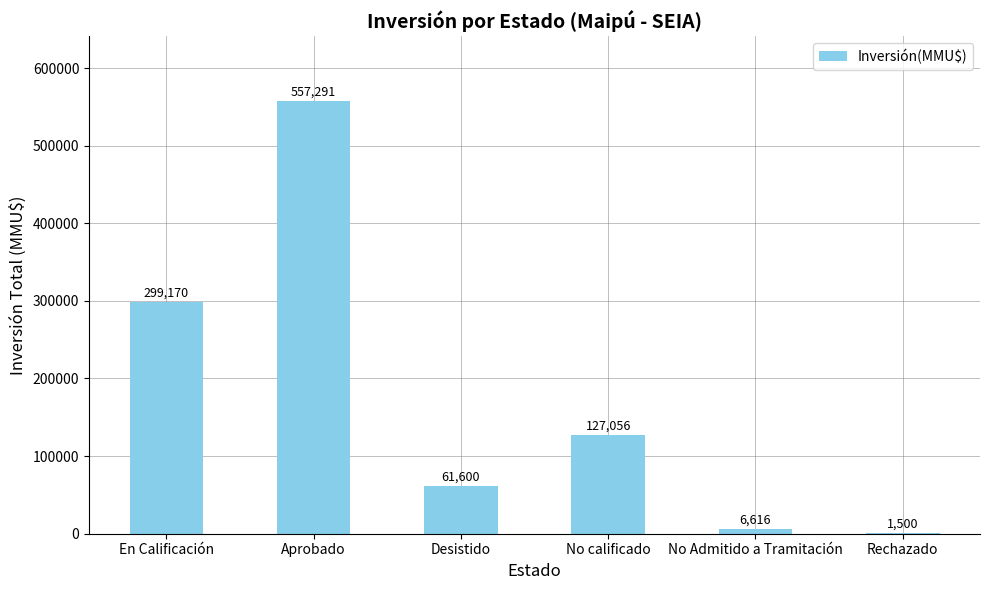

What is the difference between the values at Desistido and En Calificación?

237570